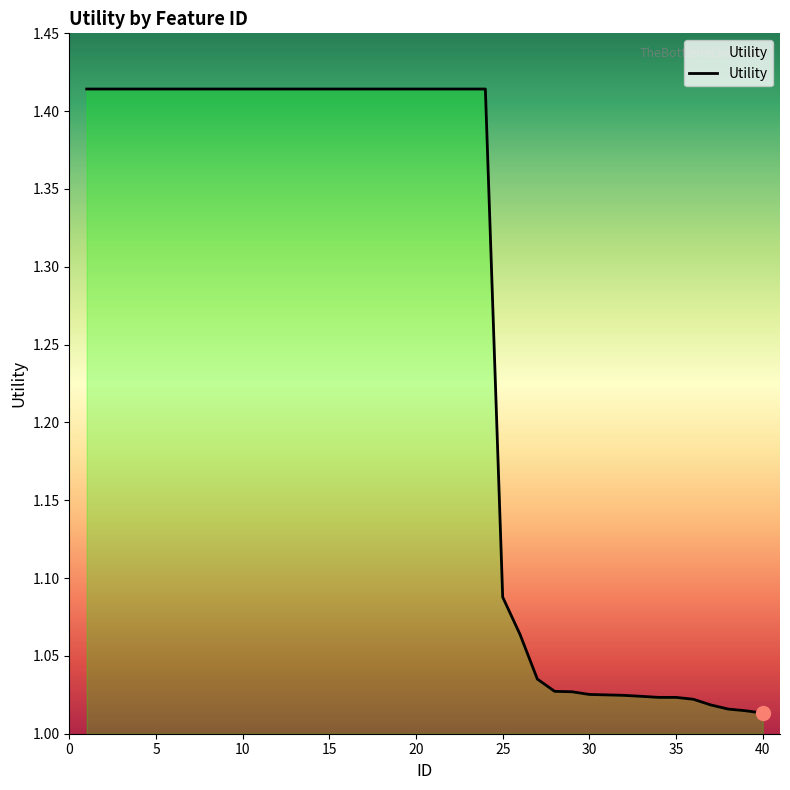

What is the difference between the maximum and minimum values?

0.4